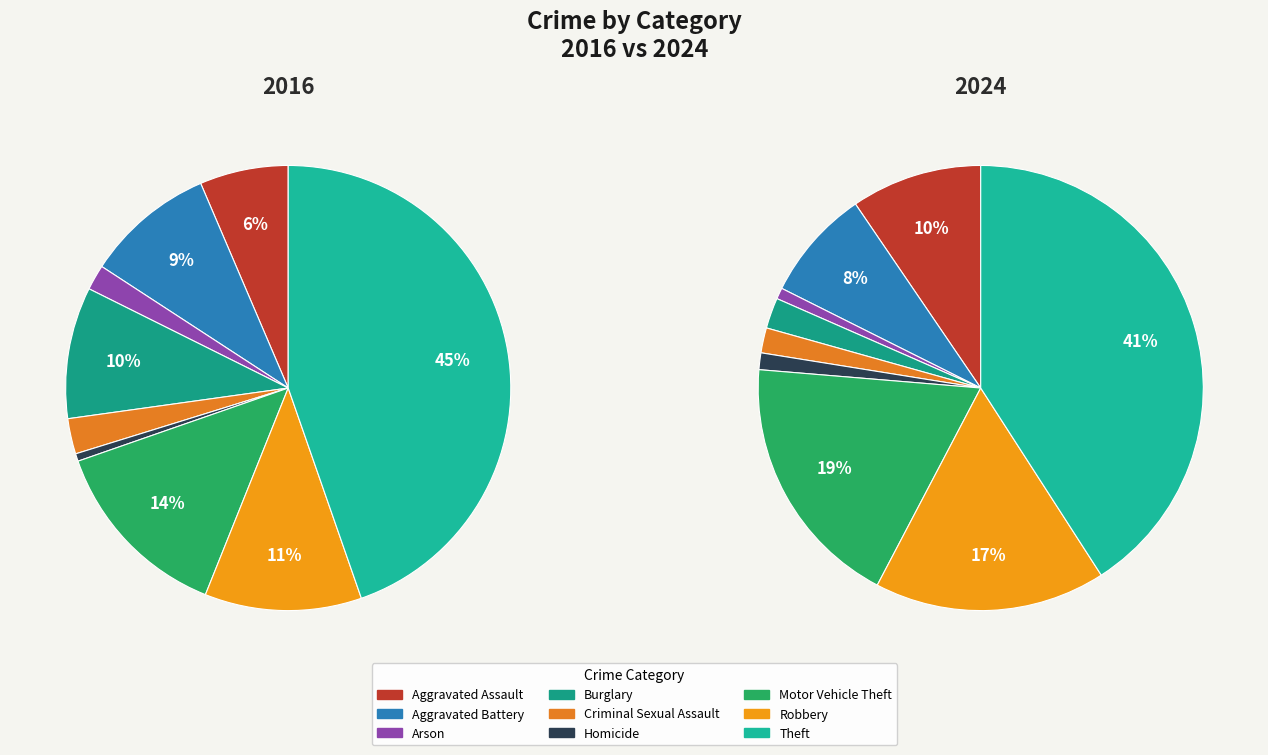

Is the sum of Robbery and Homicide greater than half?

No